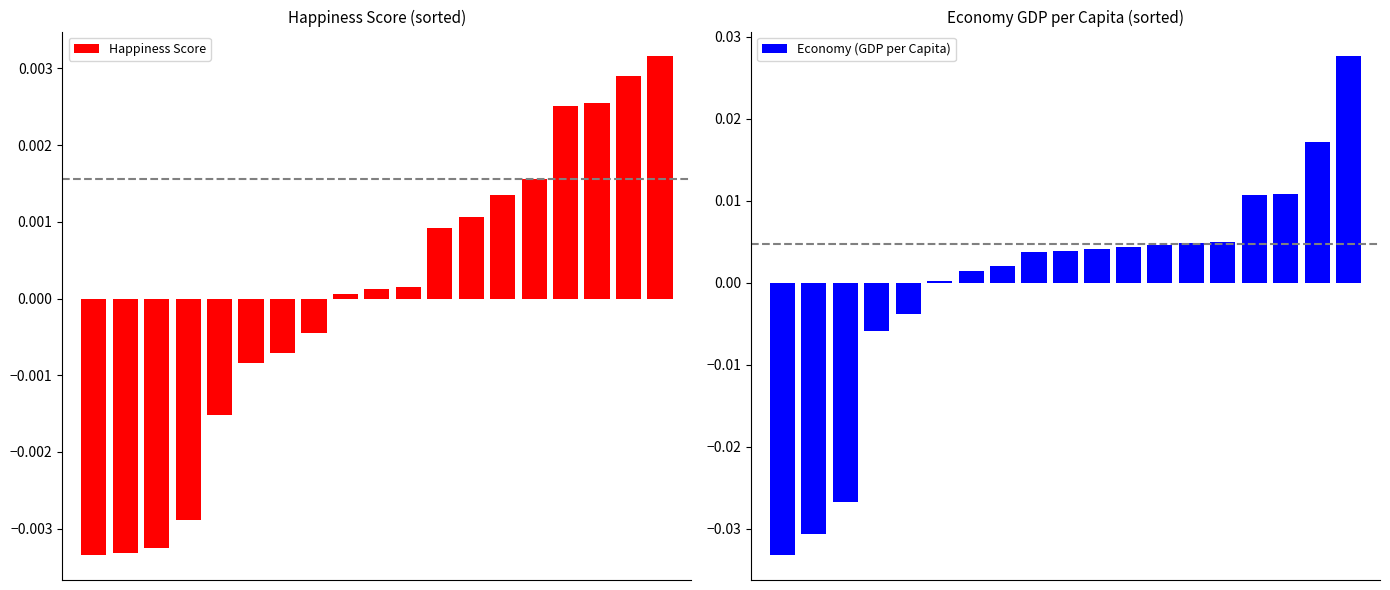

How many positive values does the Happiness Score series have?

11